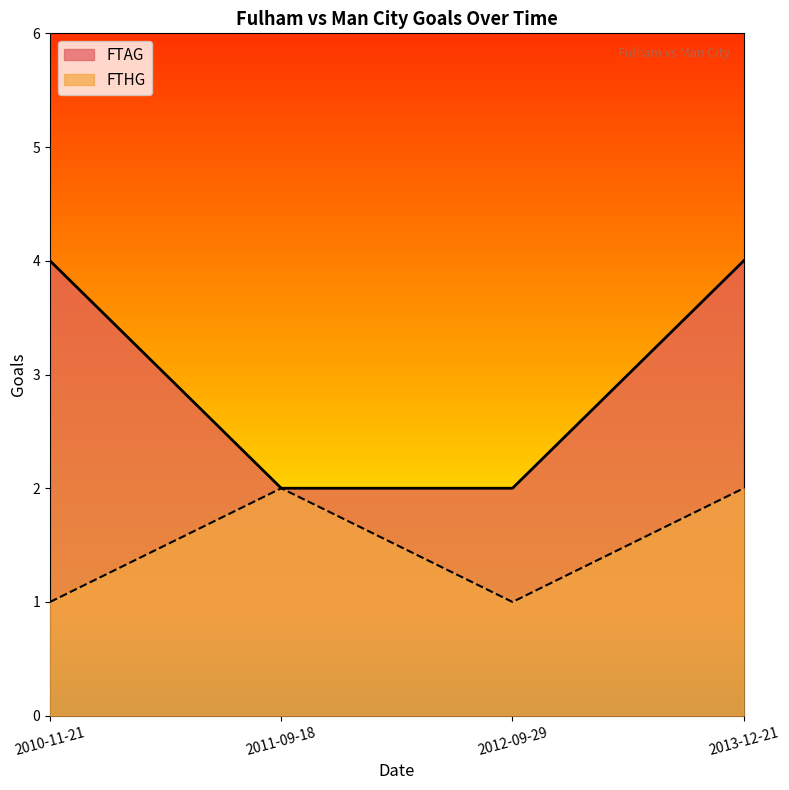

The FTAG series shows 3 at 2010-11-21. True or false?

False